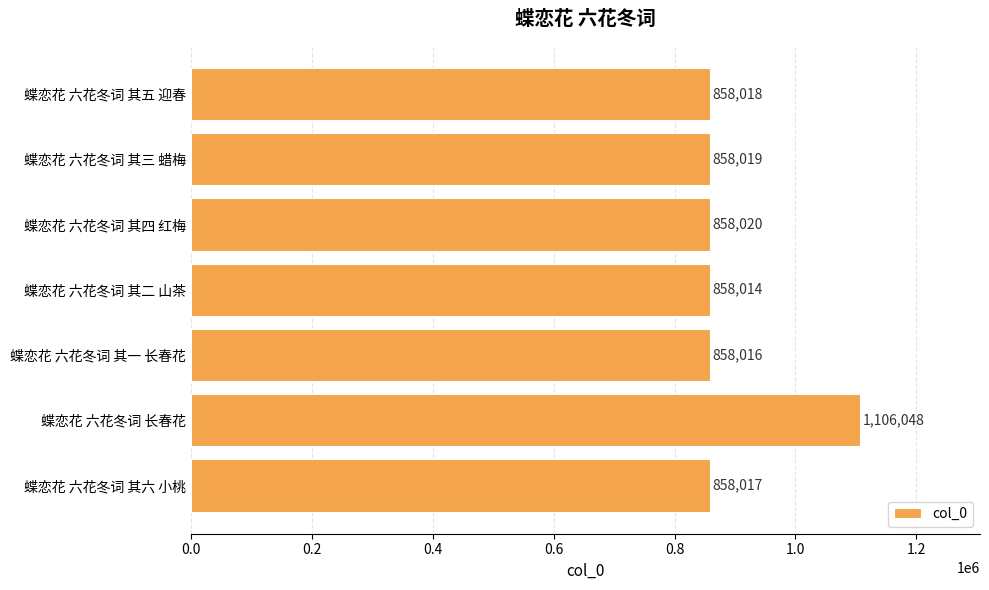

What is the smallest value displayed?

858014